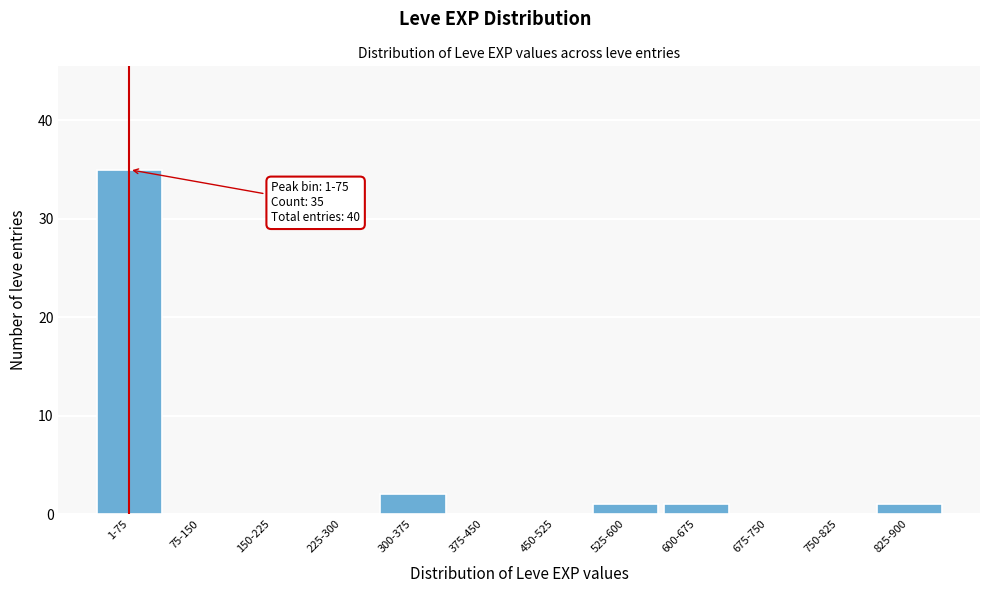

Reading left to right, list all the values displayed in this chart.

1-75=35	75-150=0	150-225=0	225-300=0	300-375=2	375-450=0	450-525=0	525-600=1	600-675=1	675-750=0	750-825=0	825-900=1